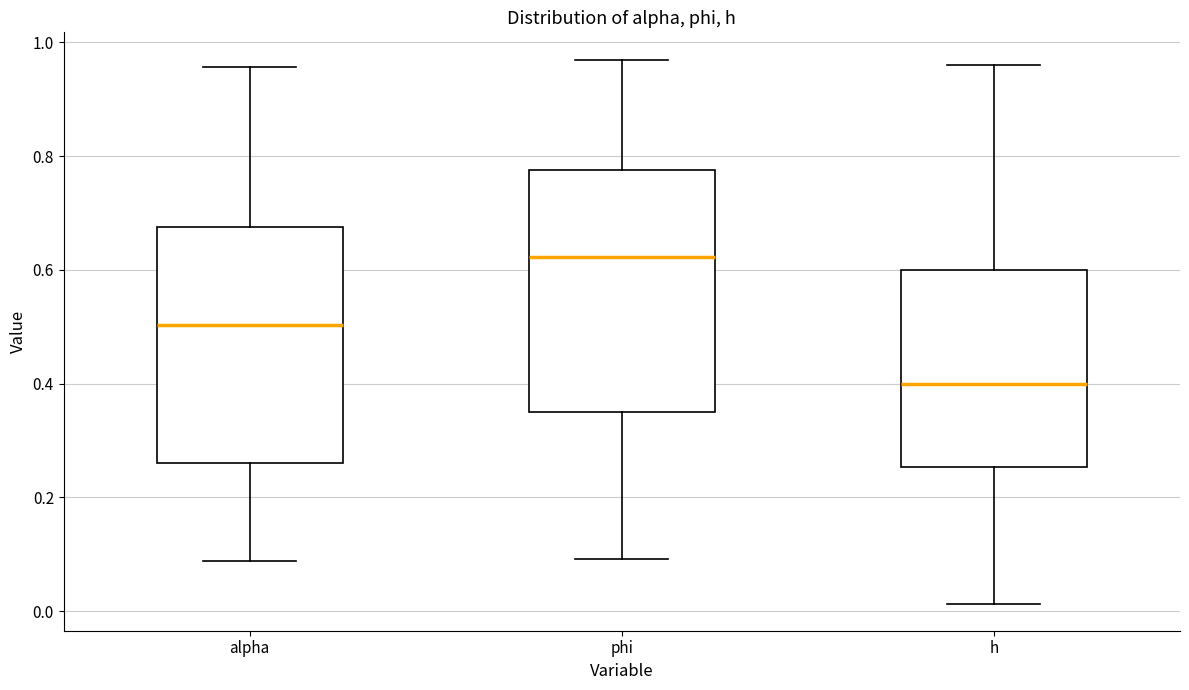

Where does the lower whisker of the box for phi end on the y-axis? The values are not printed on the chart, so give them approximately, as read against the axis.

0.10